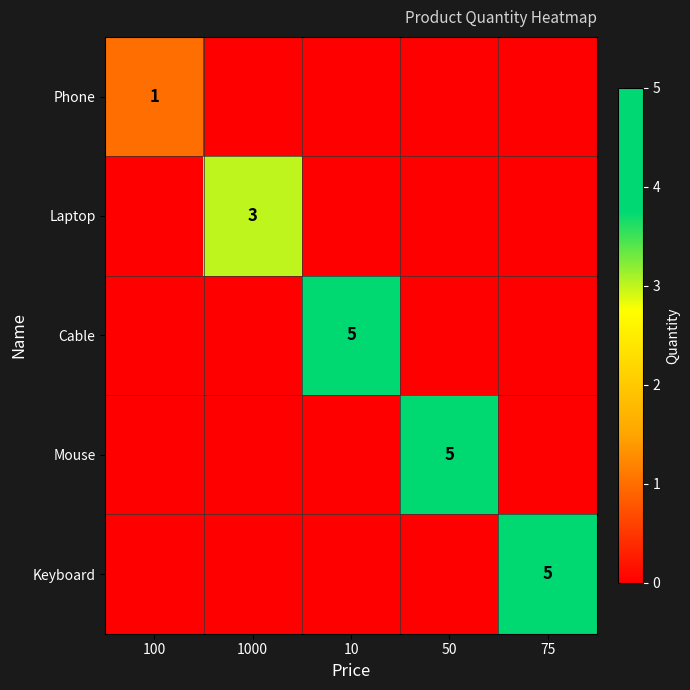

The value of Phone at 100 is 2. True or false?

False